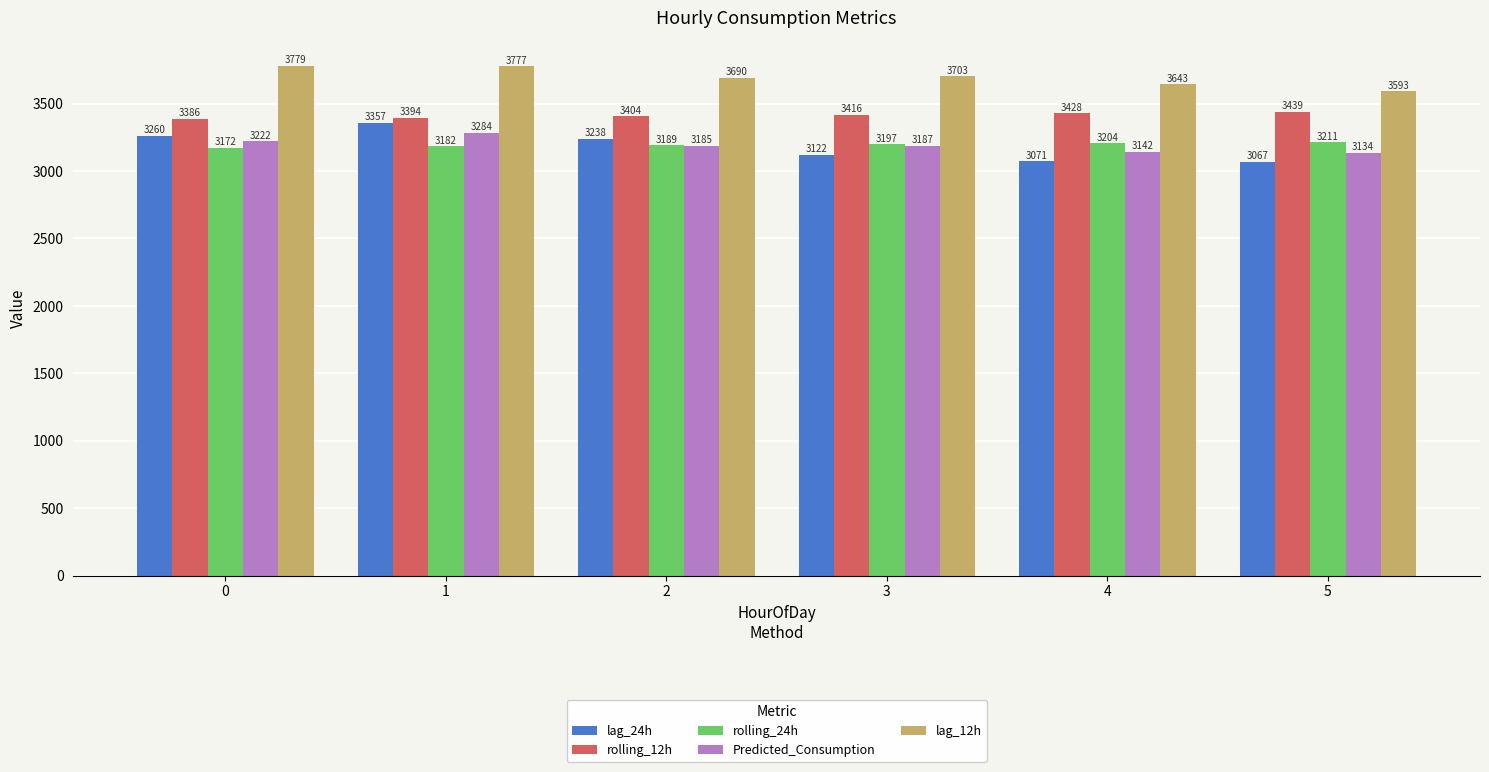

Is it true that rolling_12h equals 5654.4 at 4?

False